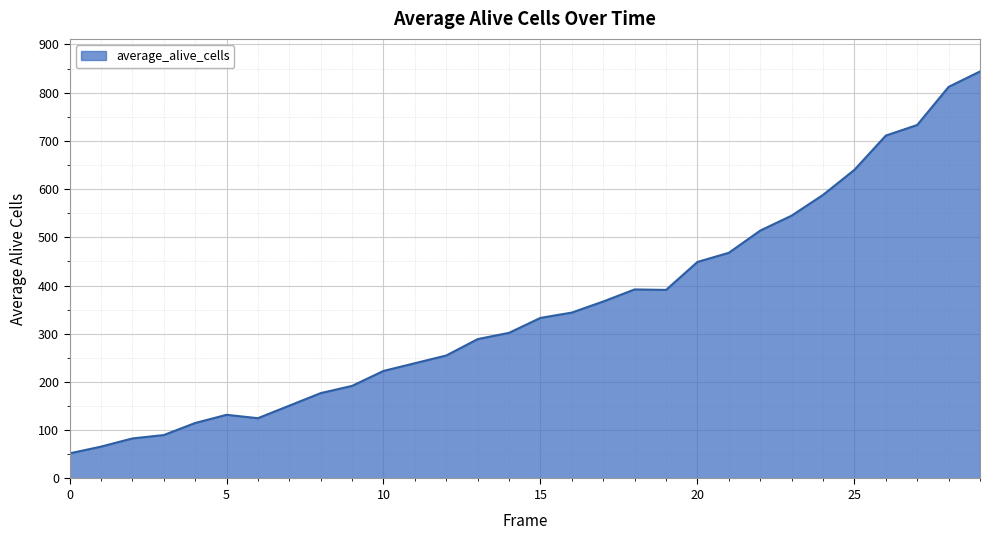

What is the greatest value displayed?

844